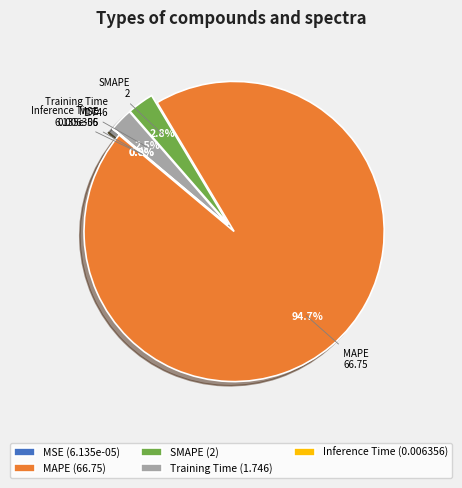

What is the largest slice in the pie chart?

MAPE